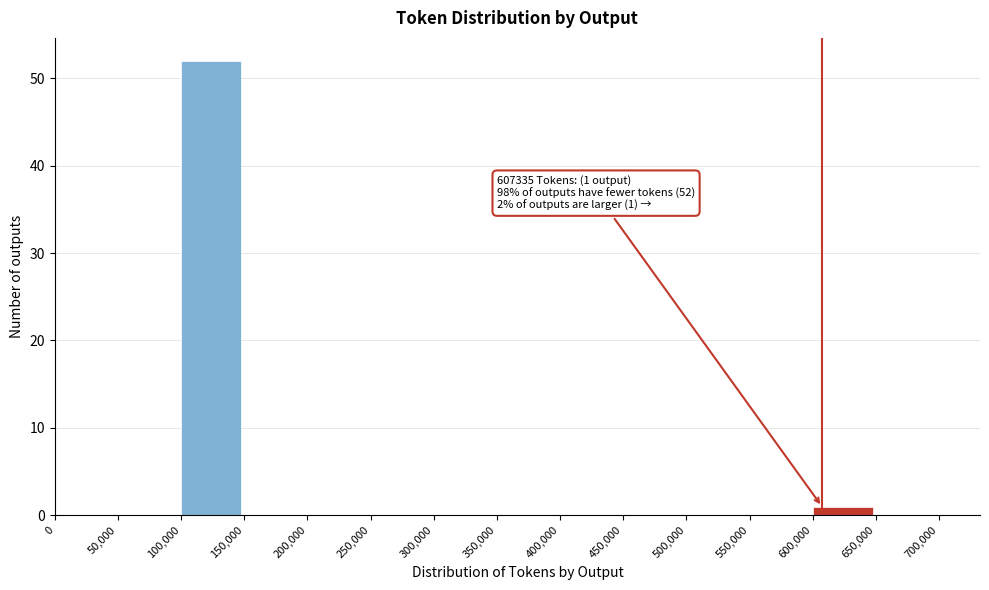

Over which range of the x-axis is the bar tallest?

100,000 to 150,000